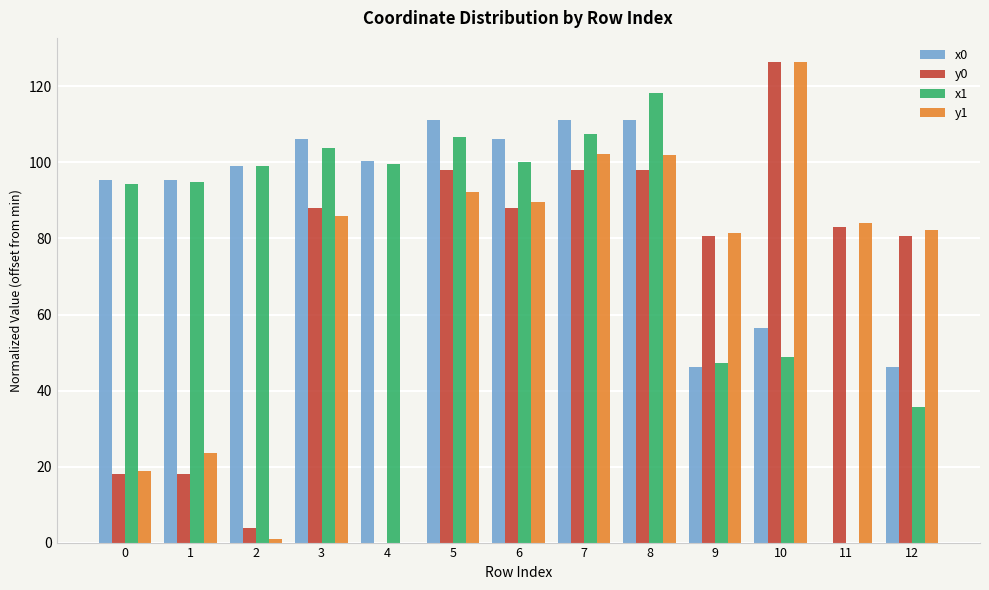

Is the value of y0 at 3 greater than the value of x1 at 7?

No